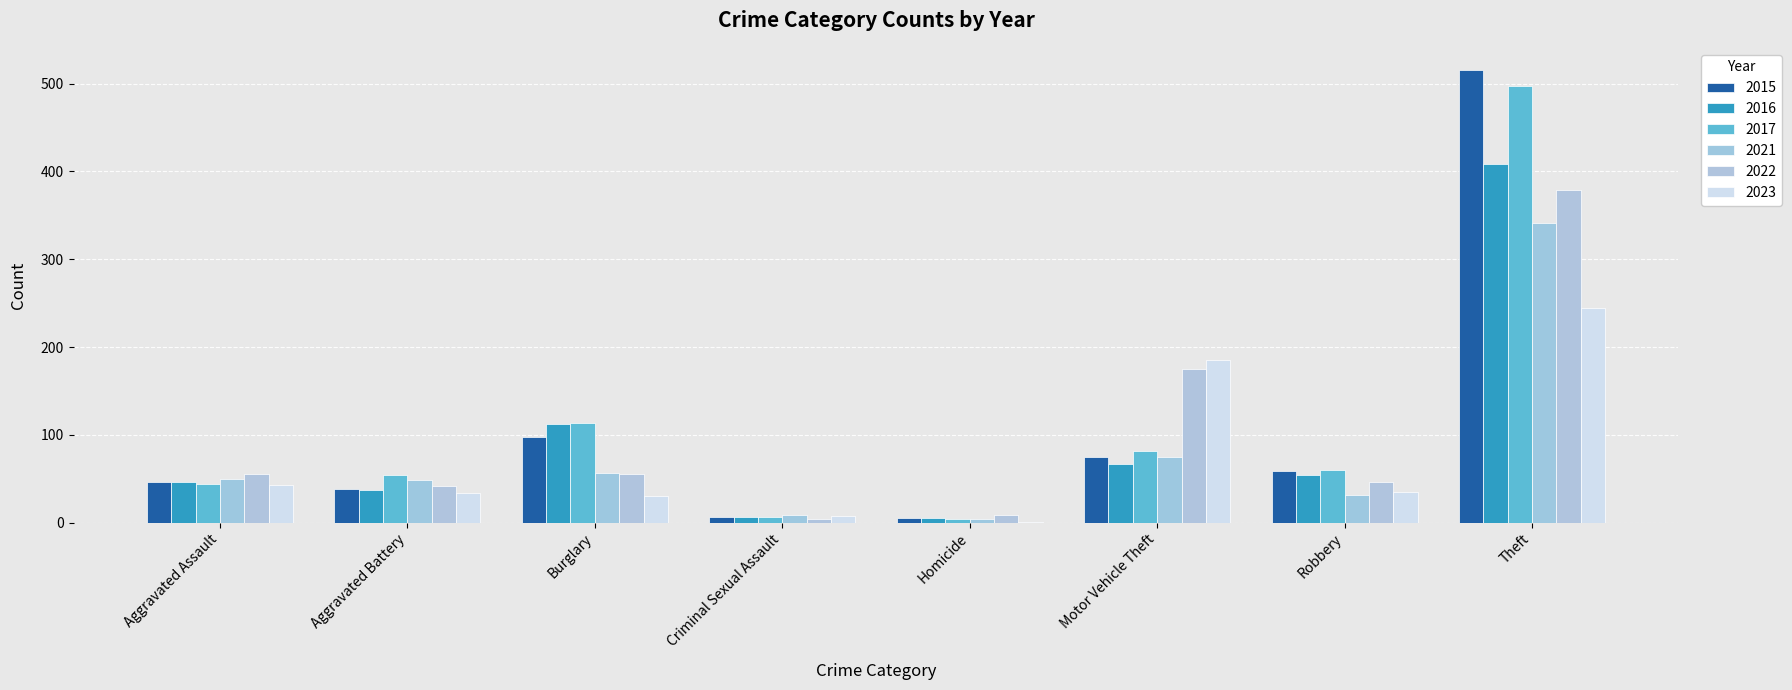

The value of 2015 at Burglary is 49. True or false?

False